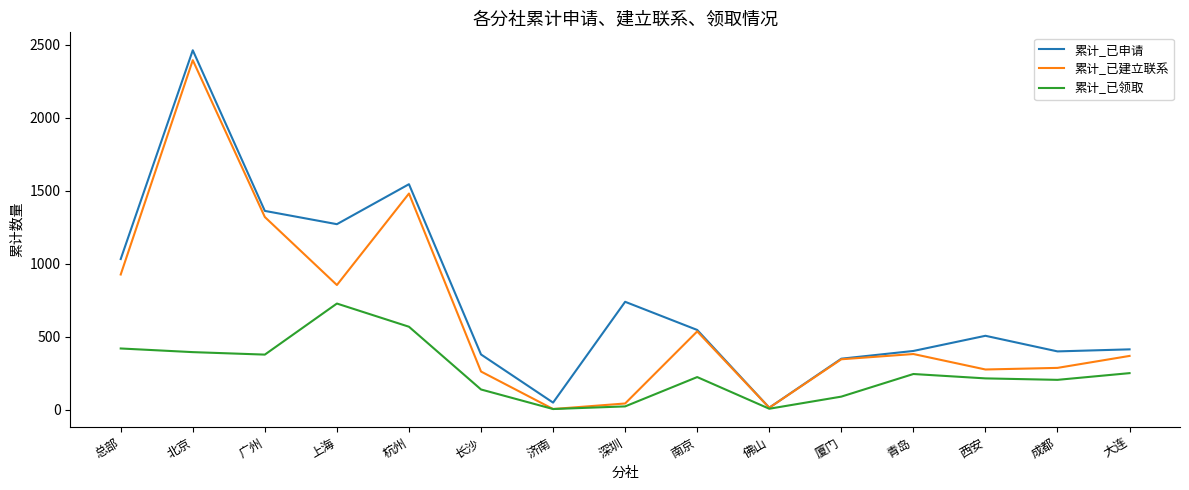

At how many categories does at least one series exceed 1197?

4